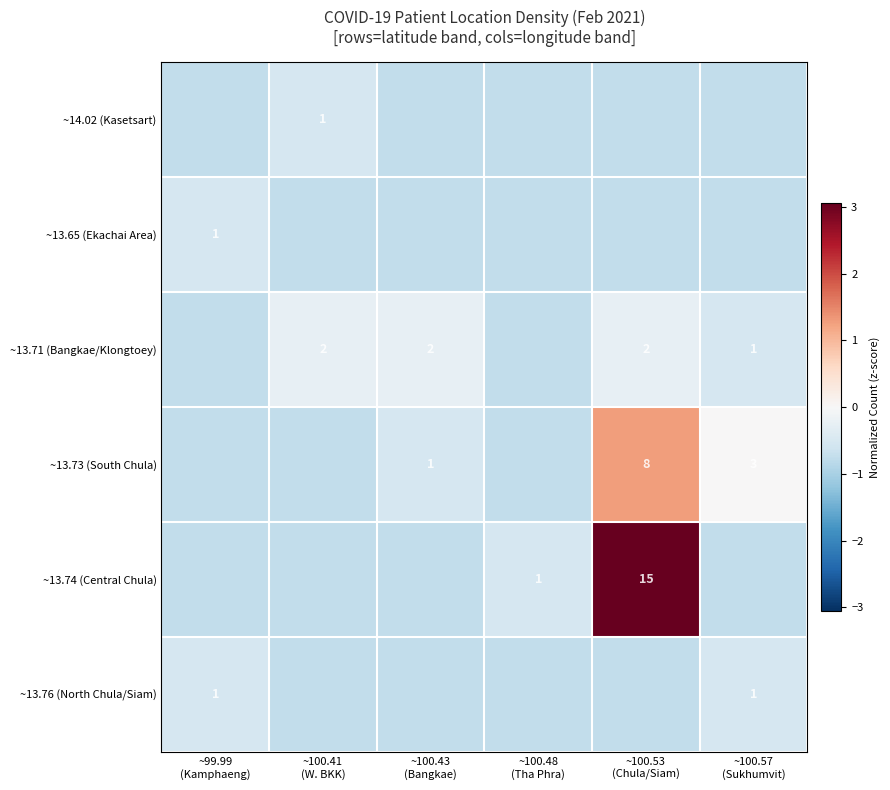

Where does the ~13.73 (South Chula) series first go above 0?

~100.53 (Chula/Siam)